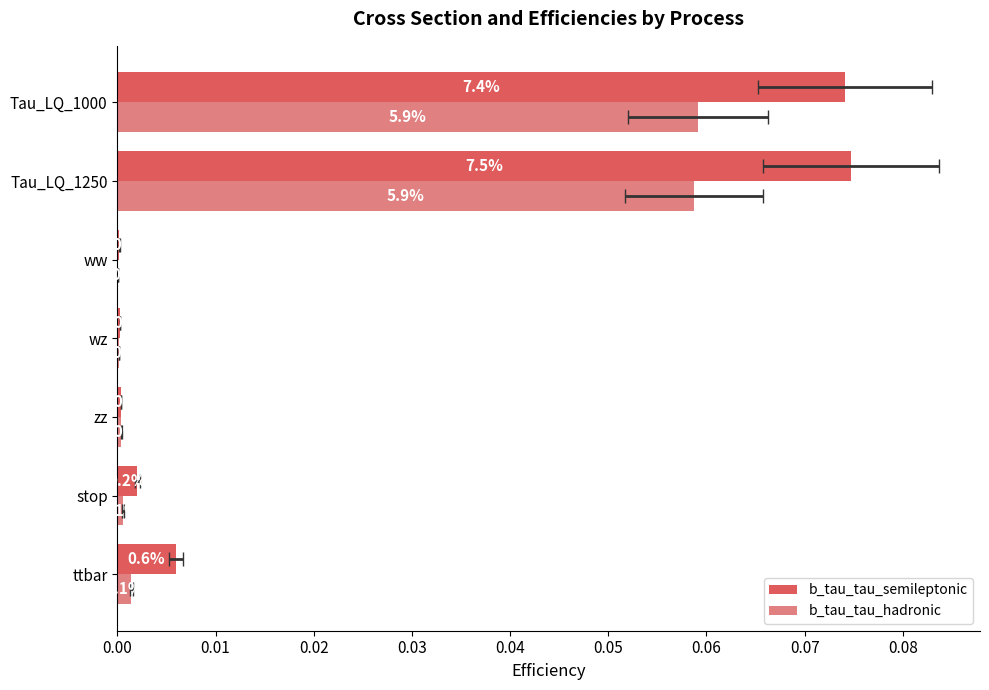

List the series in order of their peak value, highest first.

b_tau_tau_semileptonic, b_tau_tau_hadronic